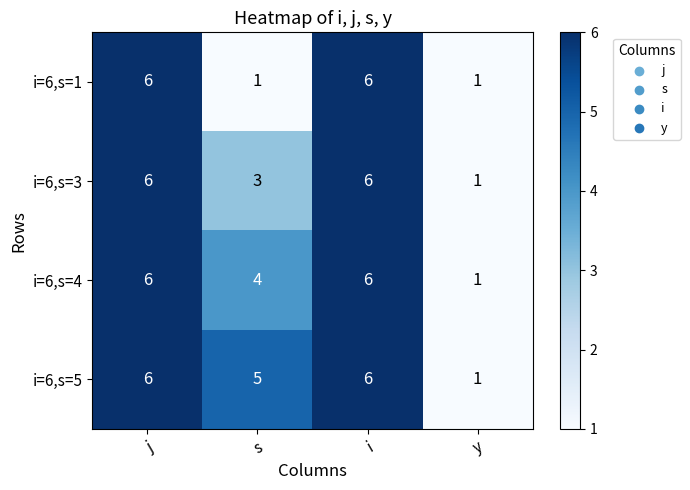

At which label is i=6,s=4 closest to 3?

s